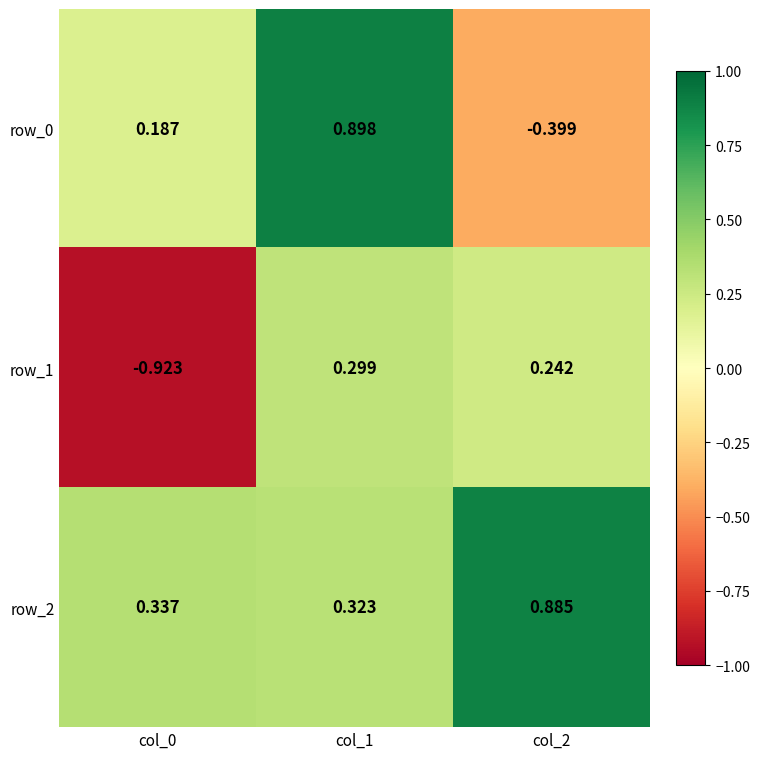

How many series are shown in this chart?

3